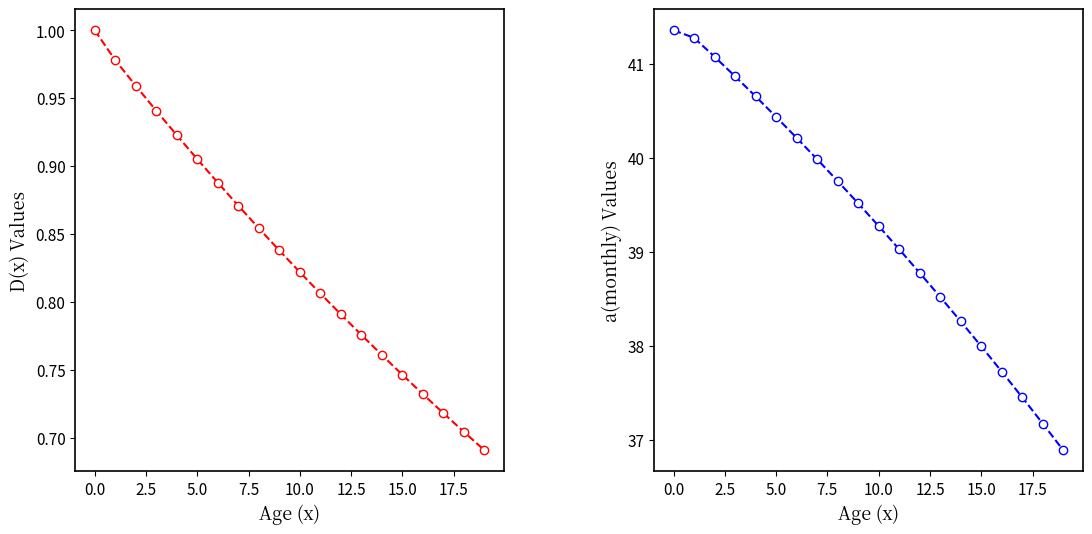

The value of a(monthly) scenario1 at 14 is 8.0. True or false?

False